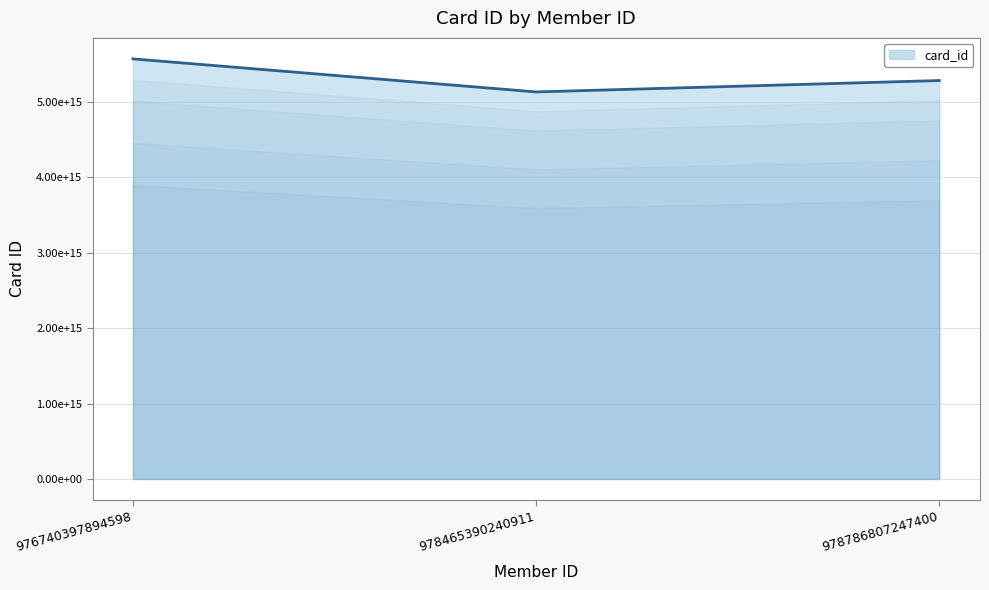

Does the chart have visible grid lines?

Yes